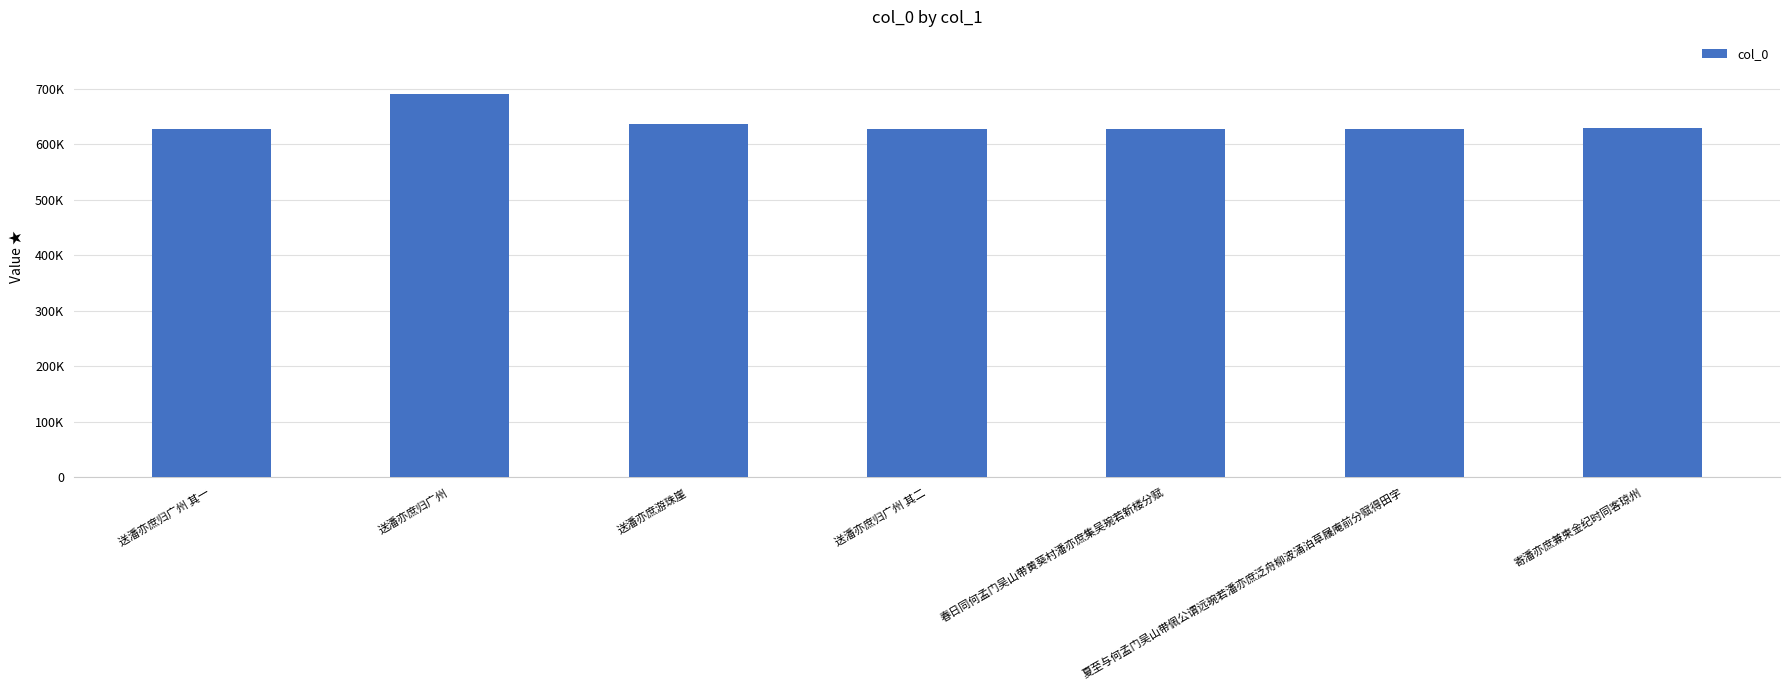

What is the difference between the maximum and second lowest values?

62986